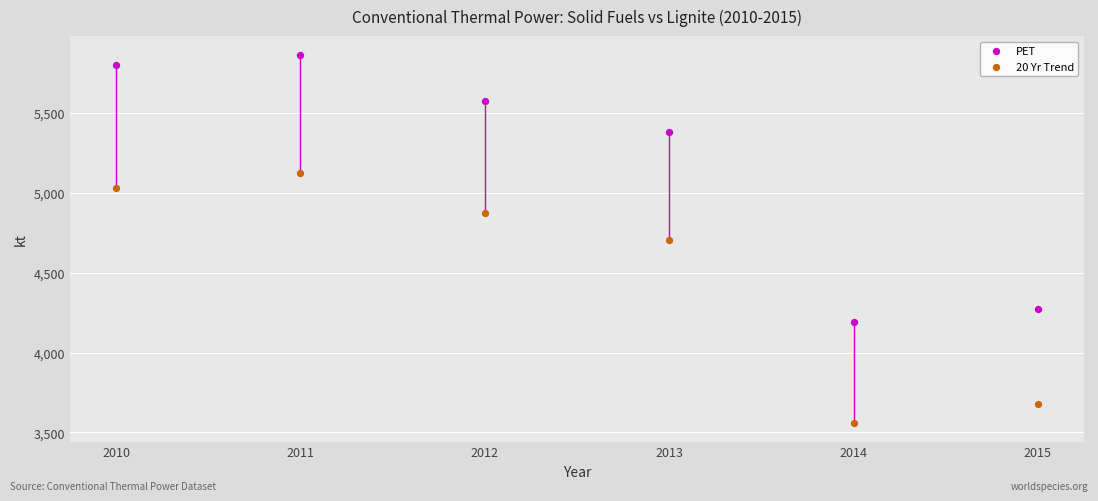

Which series reaches the maximum Y coordinate?

PET